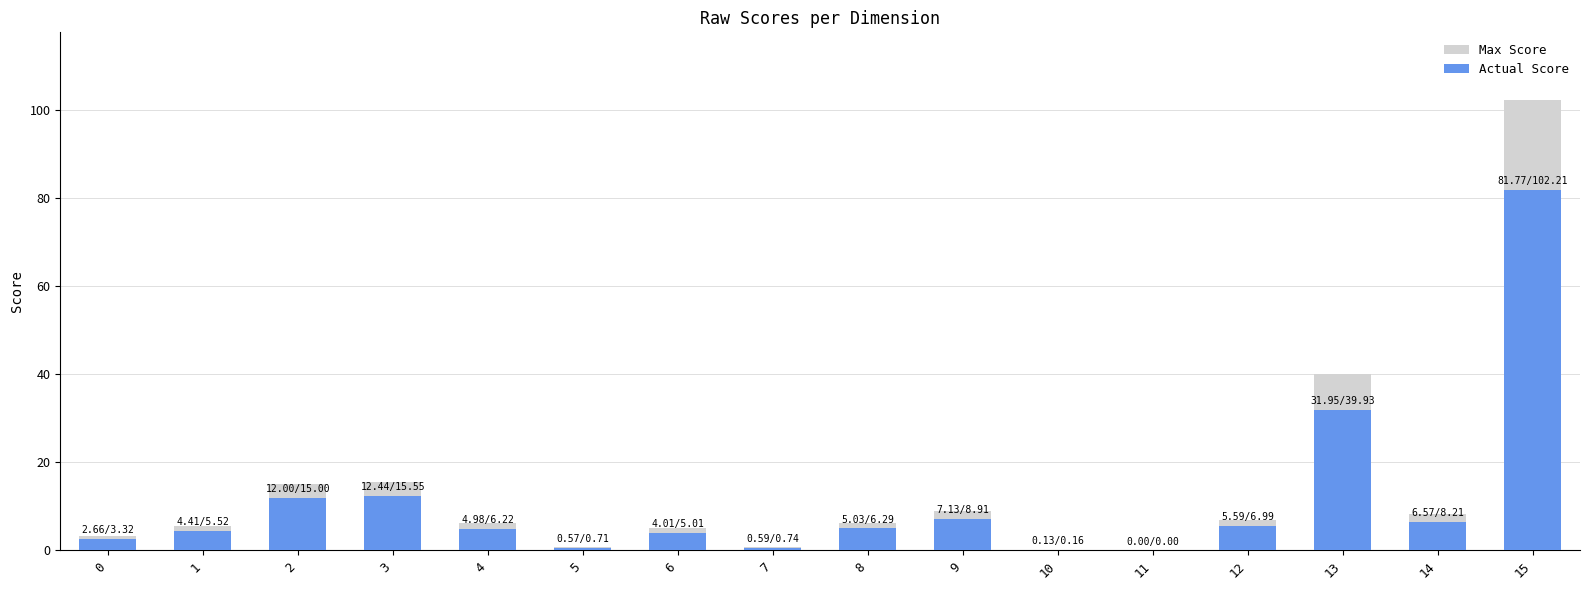

Rank the categories by Max Score value from highest to lowest.

15, 13, 3, 2, 9, 14, 12, 8, 4, 1, 6, 0, 7, 5, 10, 11